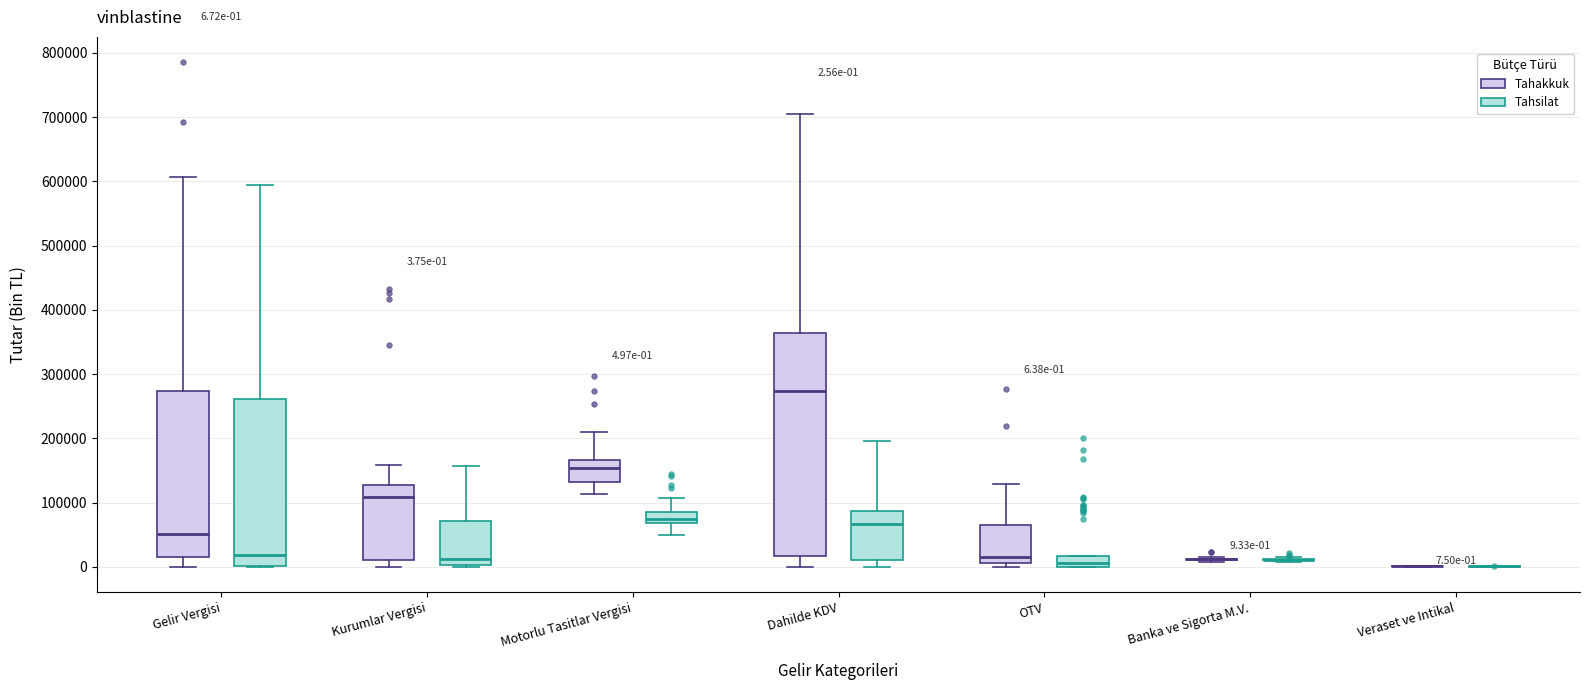

Which box is the tallest, from its lower edge to its upper edge?

Dahilde KDV (Tahakkuk)